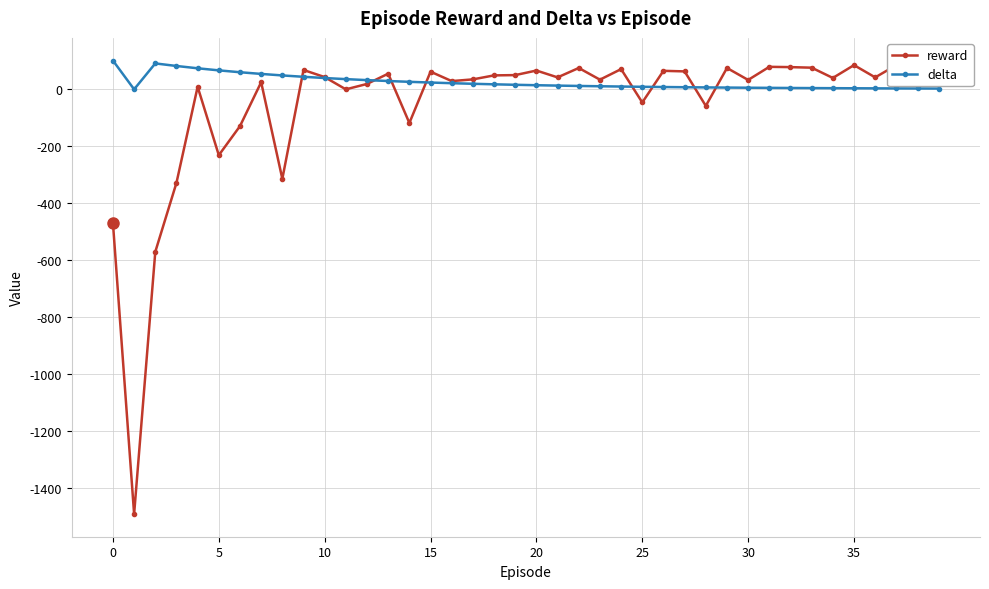

What is the sum of all delta values?

982.7